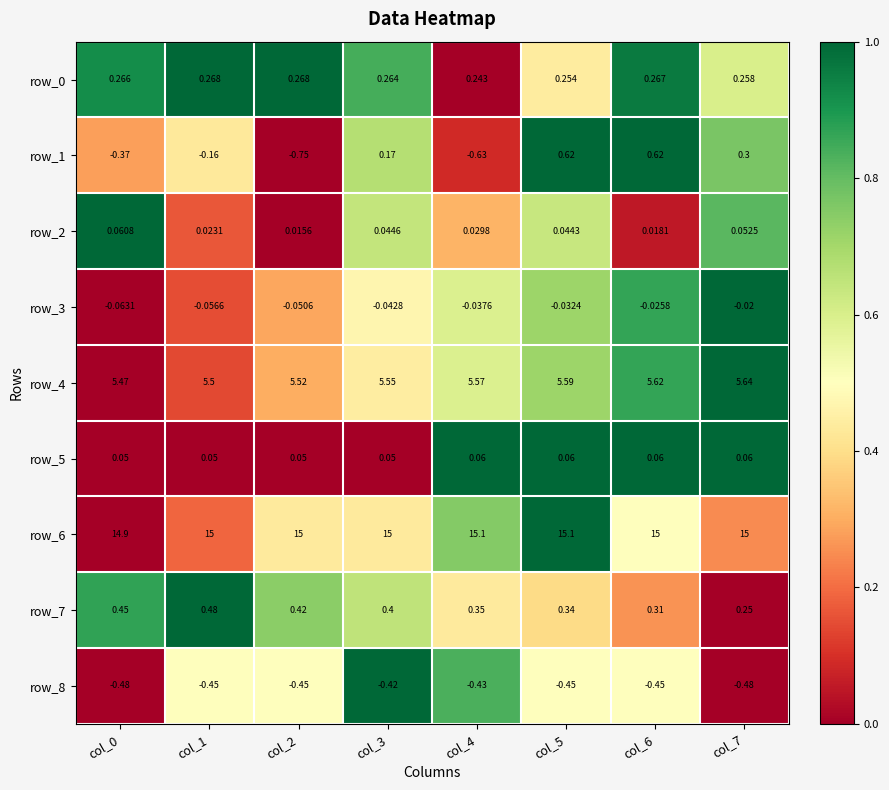

What is the total value across all series at col_5?

21.5